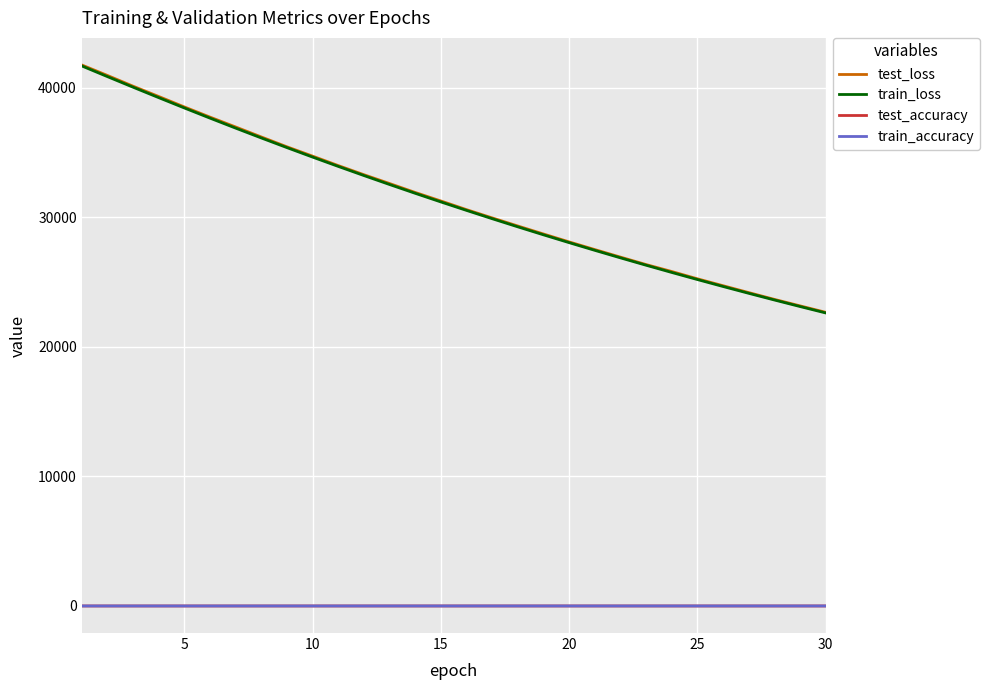

True or false: test_accuracy and train_loss intersect in this chart.

False